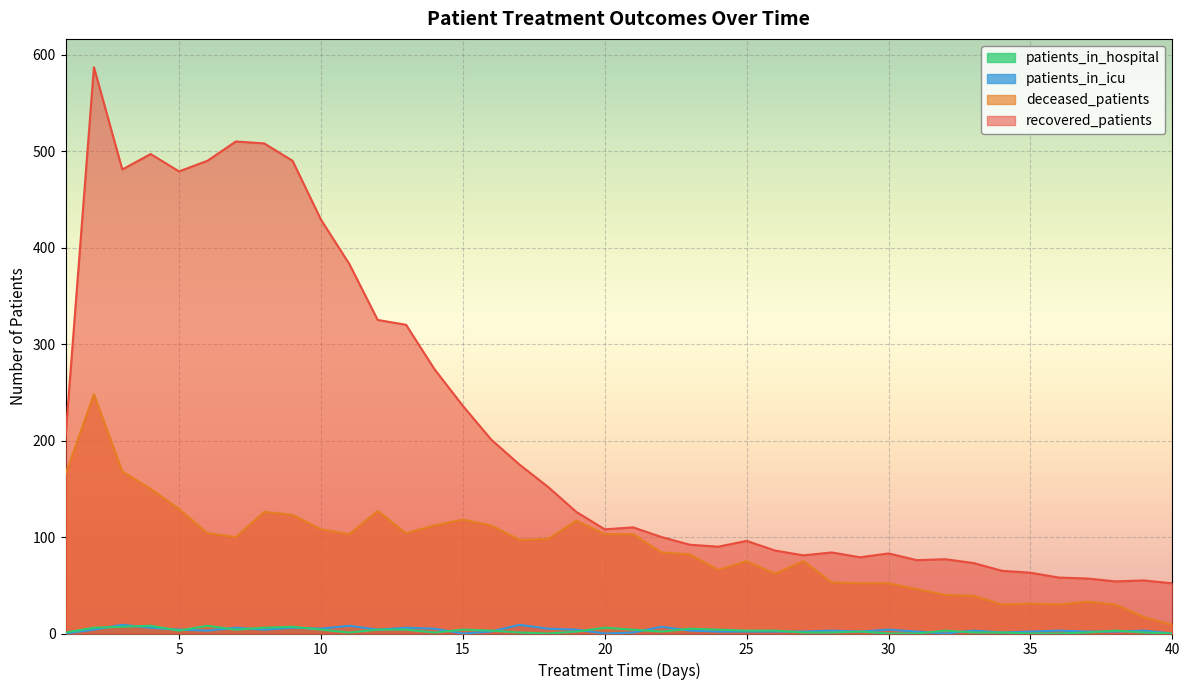

What is the value of the patients_in_icu point at the 30th from the left?

4